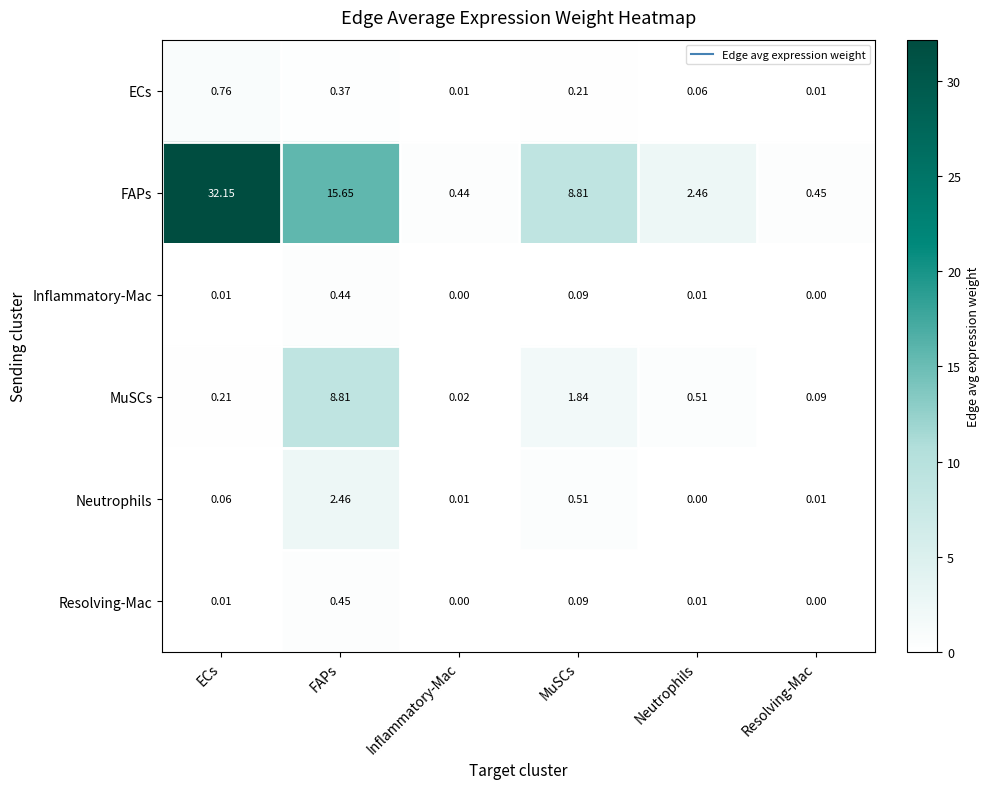

At which label does FAPs reach its minimum?

Inflammatory-Mac